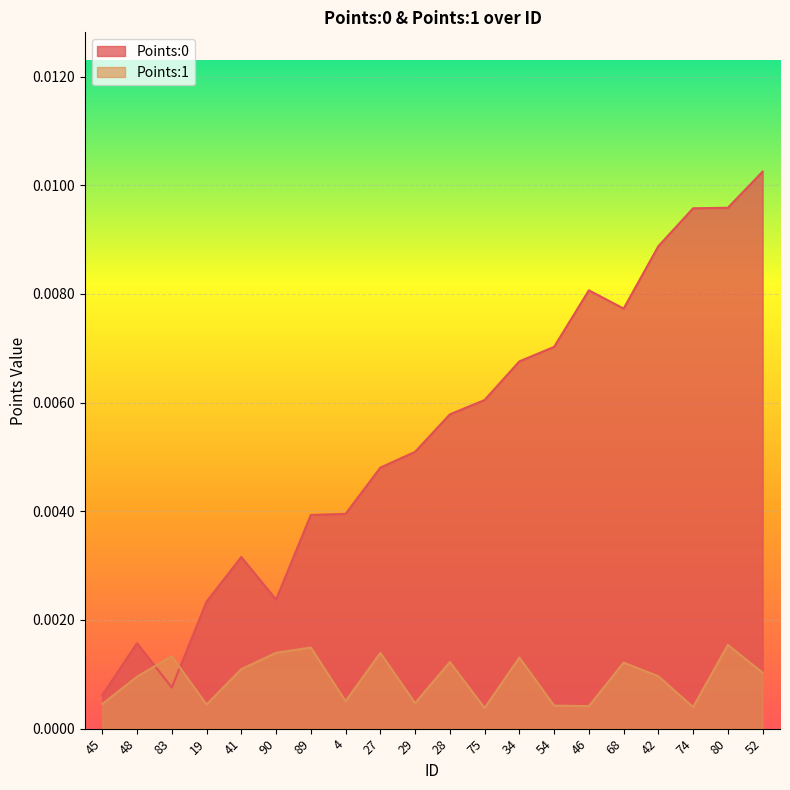

Between which two adjacent categories do Points:1 and Points:0 first intersect?

48 and 83